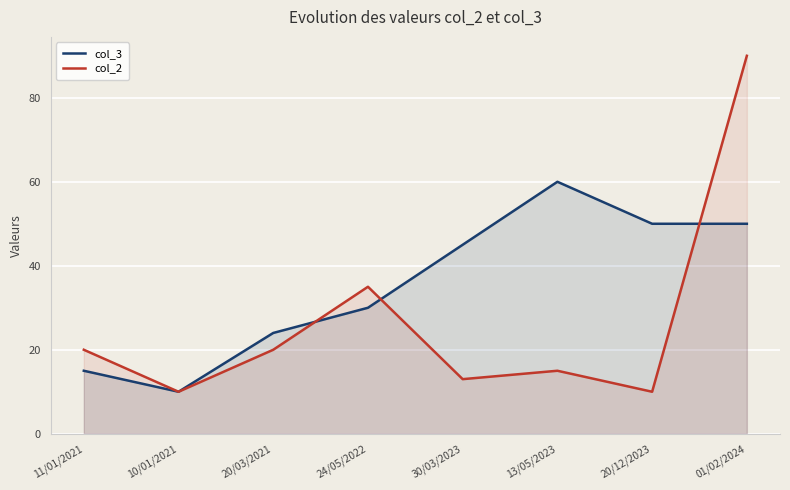

What is the average value of the col_3 series?

36